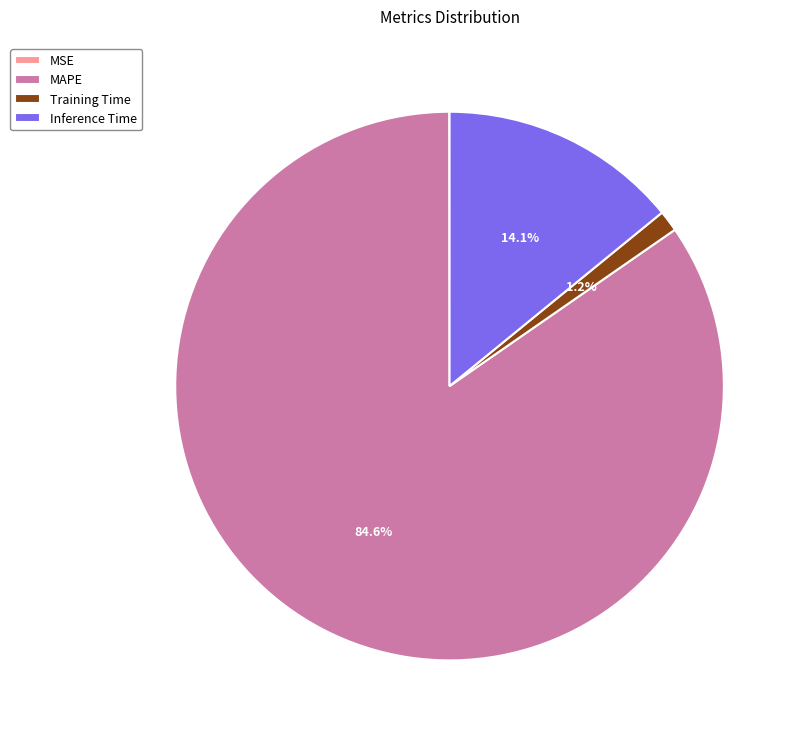

To the nearest percent, what is the average slice percentage?

25%